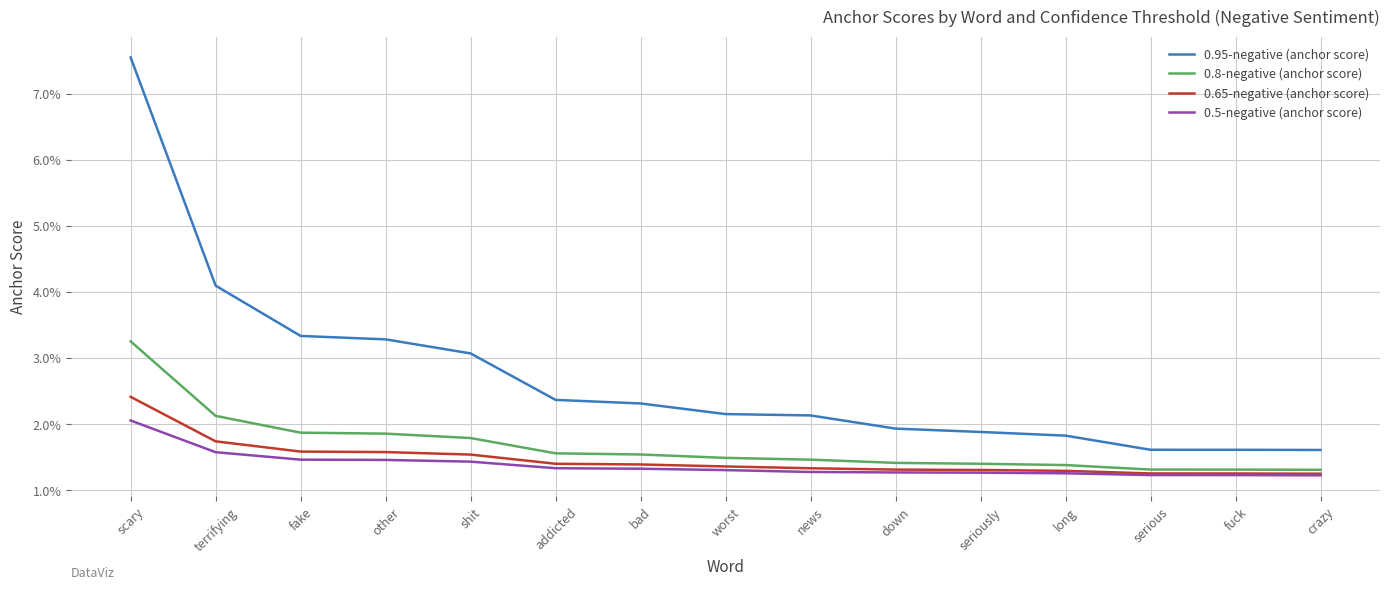

Does the chart have visible grid lines?

Yes